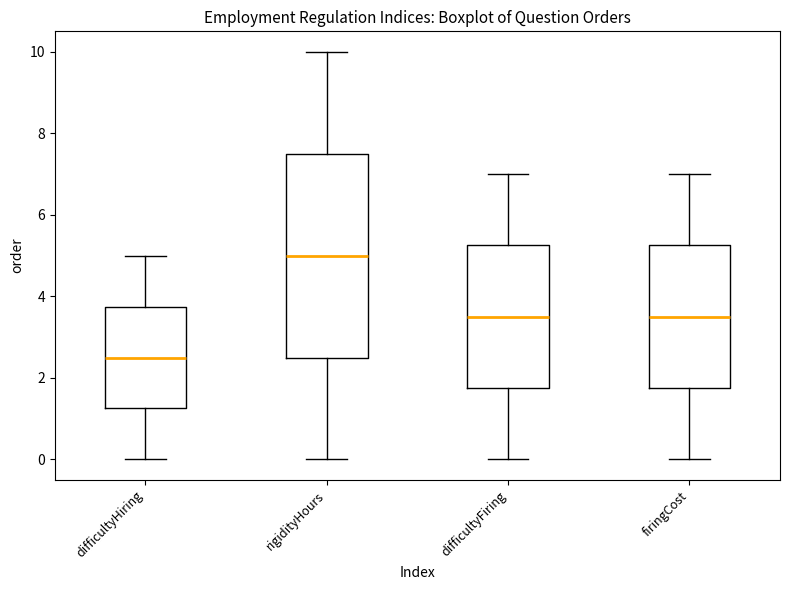

Which box has the highest median line?

rigidityHours